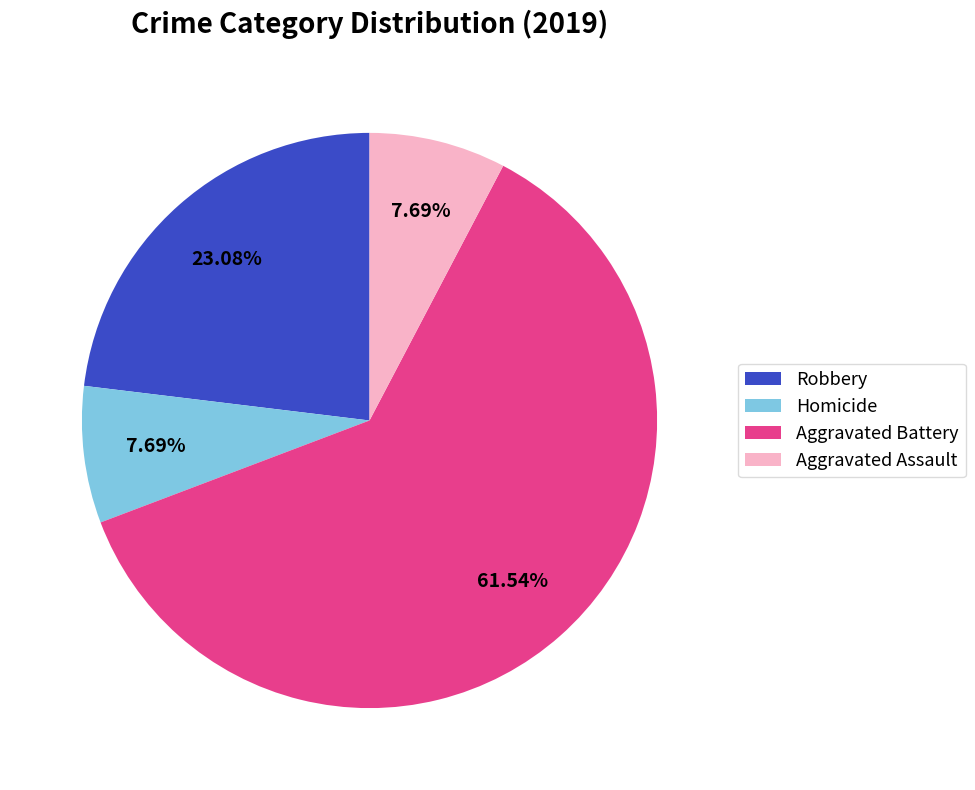

Which category has the biggest portion of the pie?

Aggravated Battery